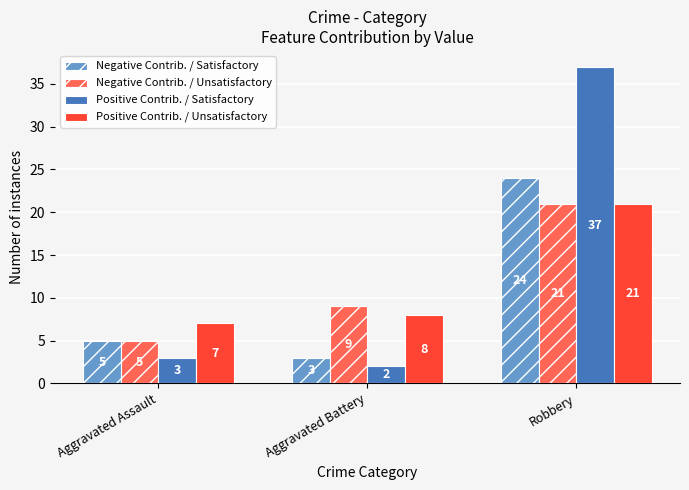

At how many categories does at least one series exceed 32?

1